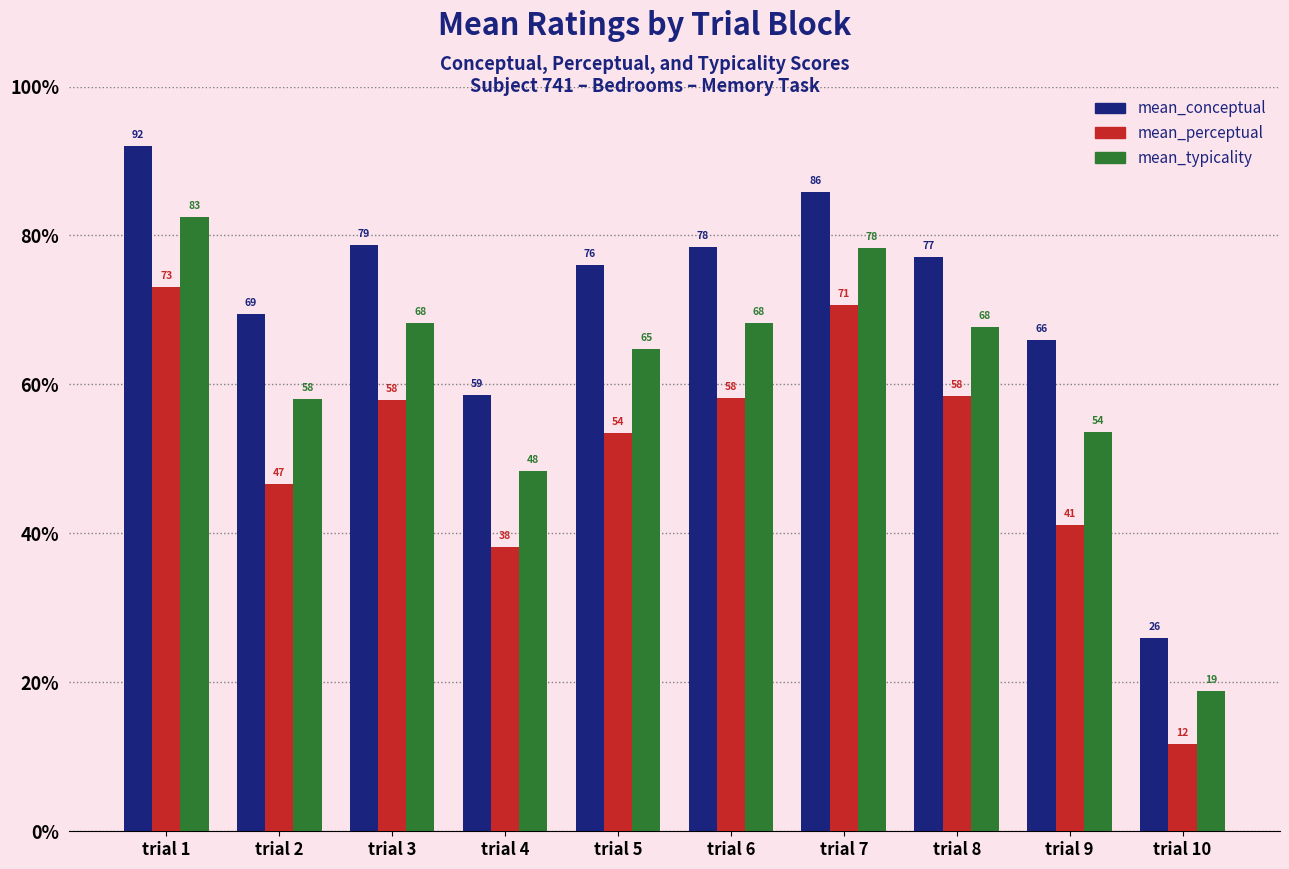

At how many categories does at least one series exceed 37?

9